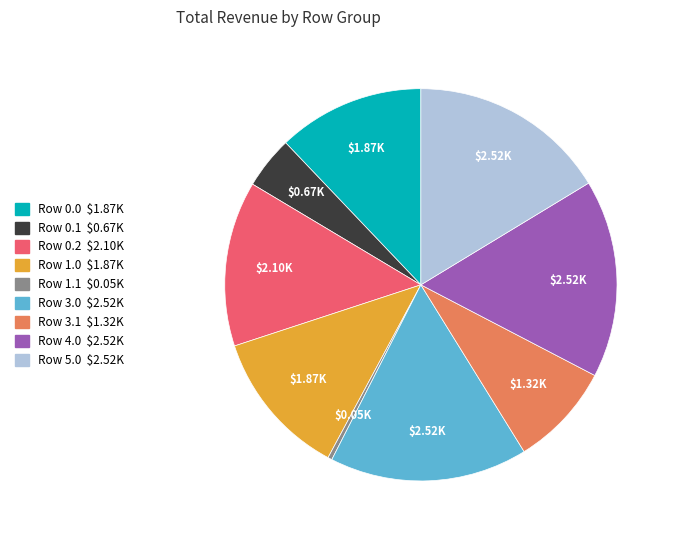

Is there a majority slice in this chart?

No